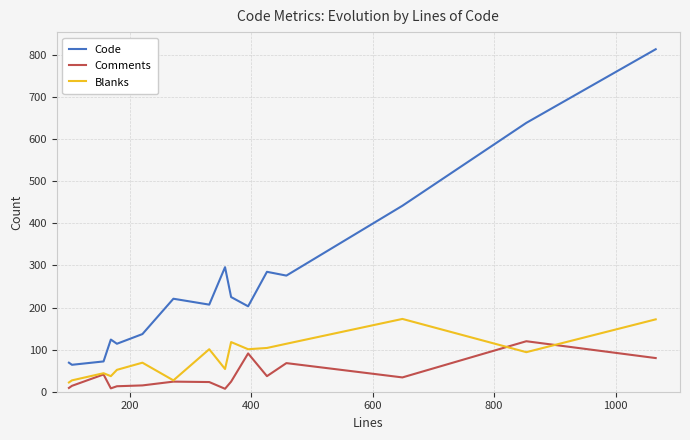

What is the difference between the second highest and minimum values in the Blanks series?

150